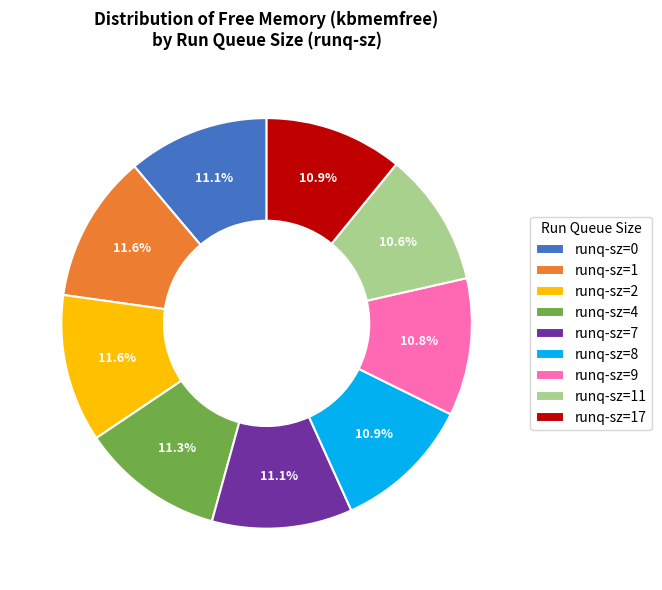

What is the ratio of the value at runq-sz=4 to the value at runq-sz=9?

1.0